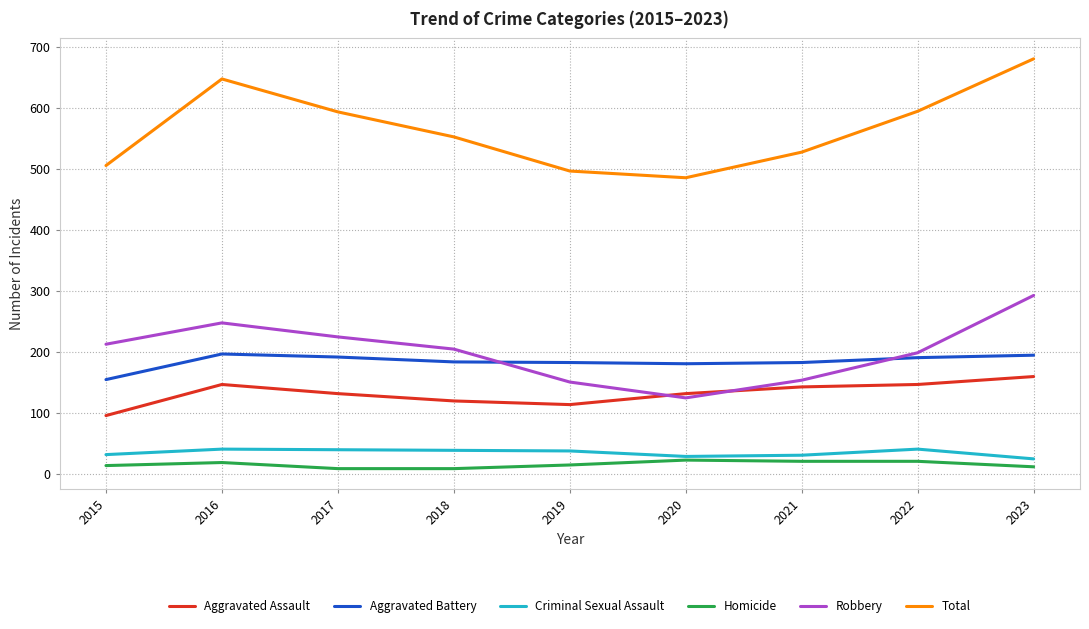

True or false: Total and Robbery cross at least once.

False